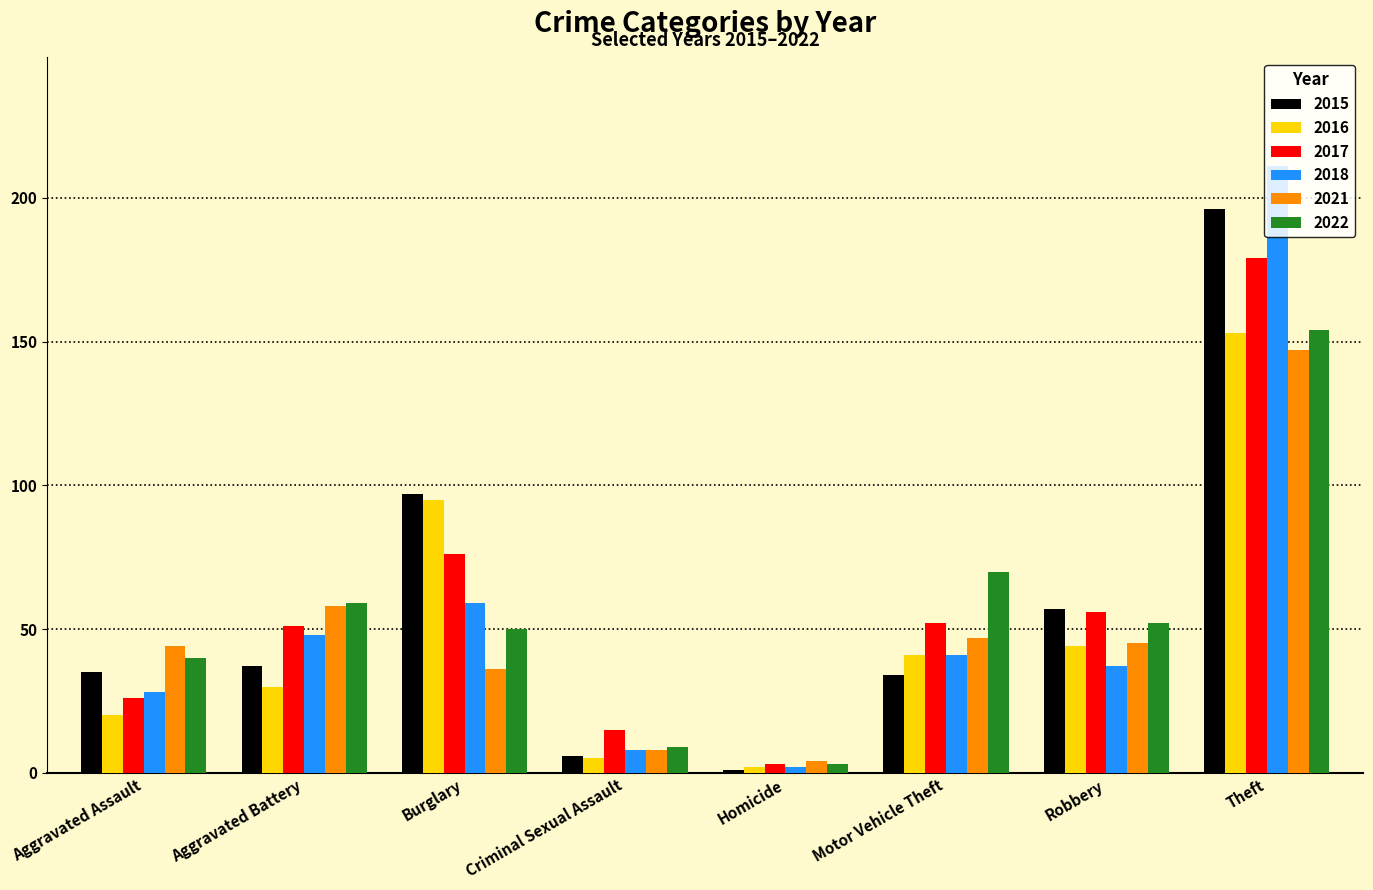

What is the label of the 4th bar from the right?

Homicide